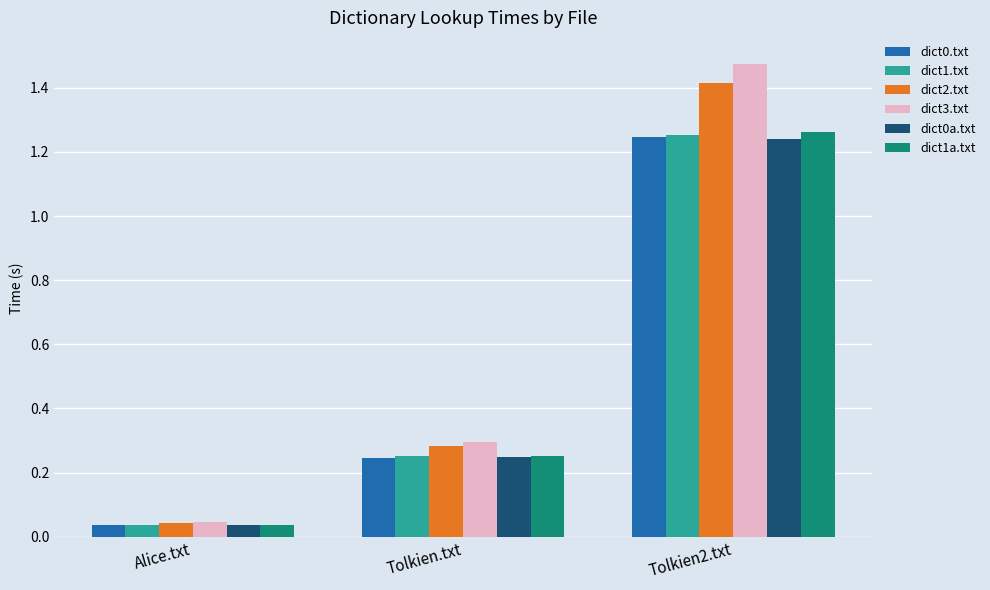

What is the average value of the dict3.txt series?

0.6